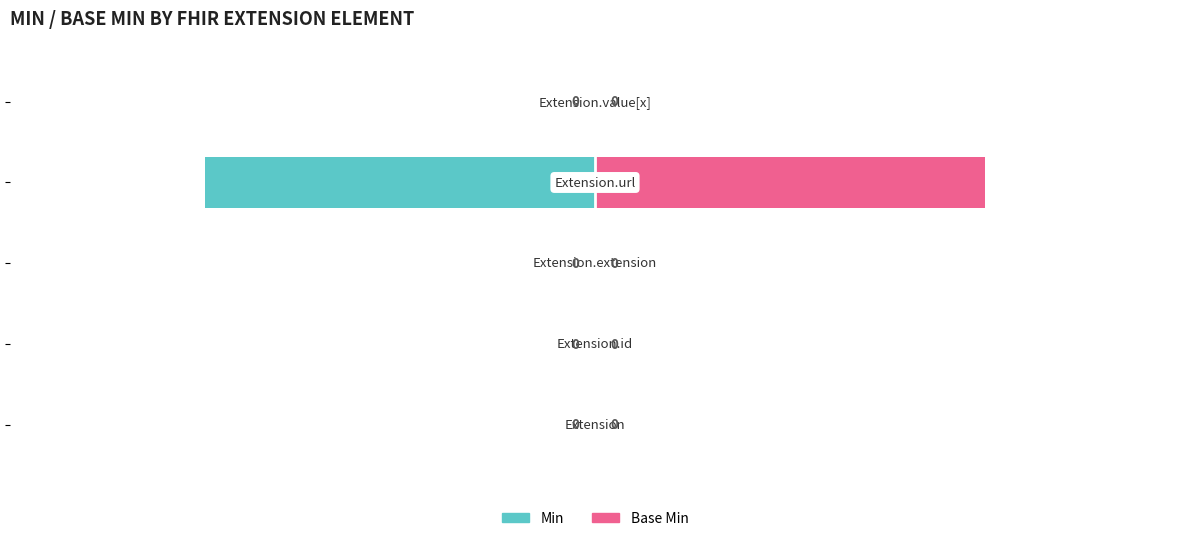

How many data points in Min are less than 0?

1